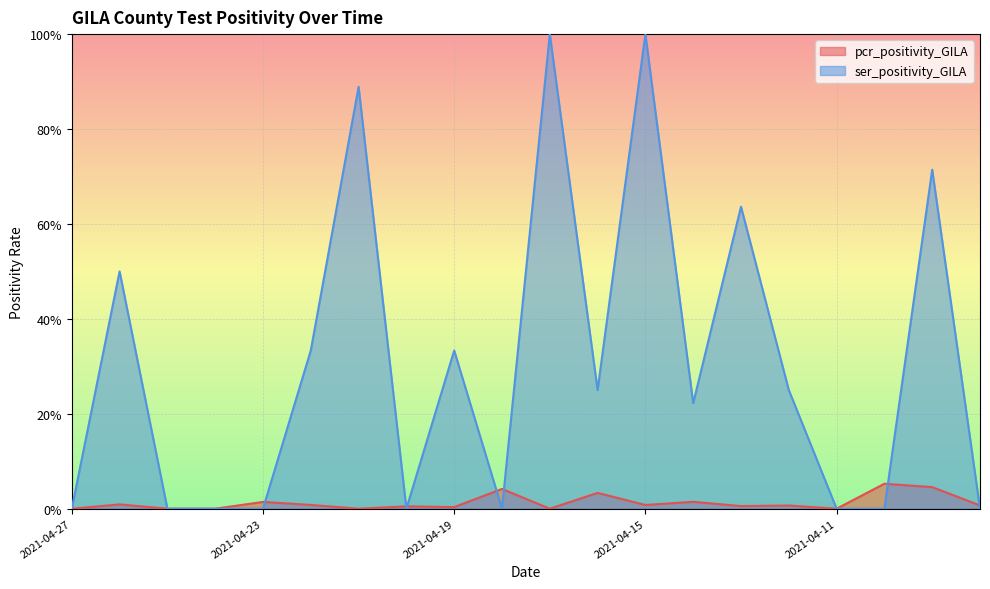

What is the difference between the maximum and minimum values in the ser_positivity_GILA series?

1.0